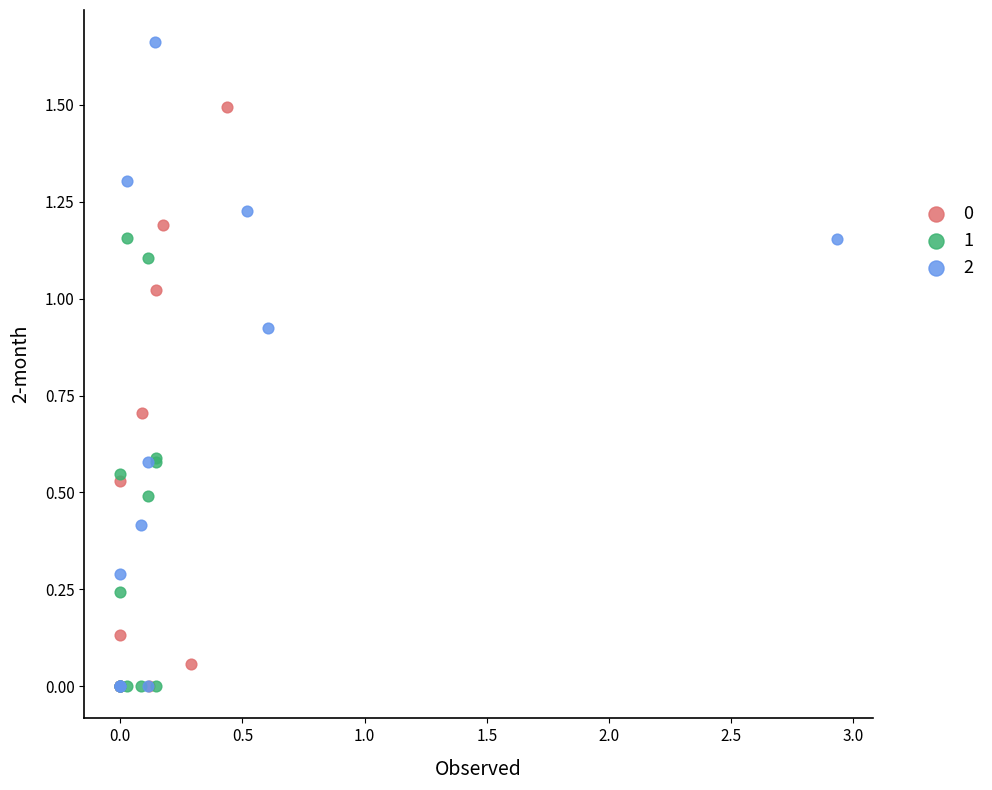

Which series has the largest Y range (max minus min)?

2